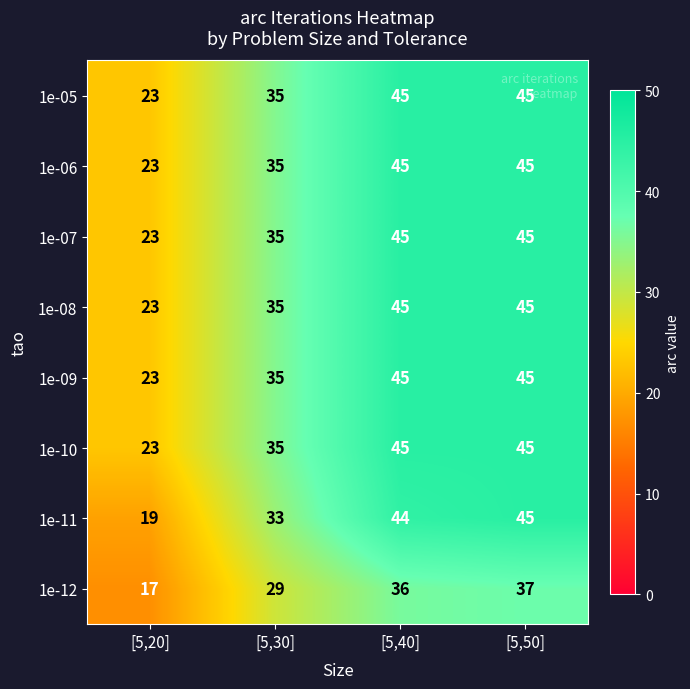

What is the sum of all 1e-10 values?

148